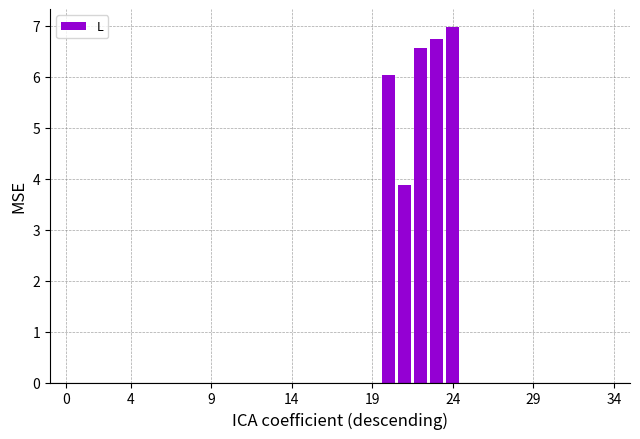

How many distinct data groups are displayed?

1